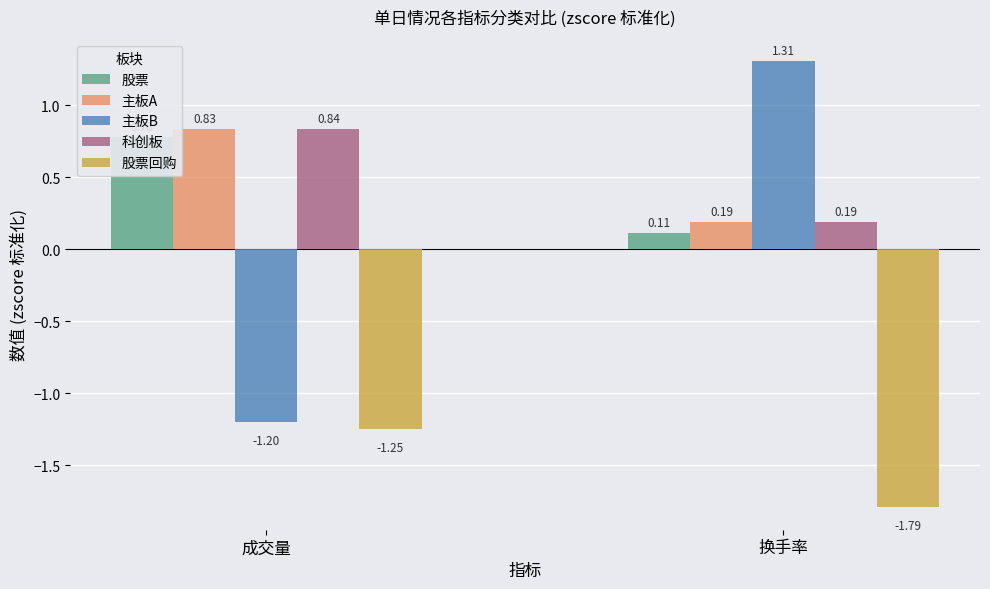

Reading left to right, extract all data points from this chart.

股票: 成交量=0.8	换手率=0.1
主板A: 成交量=0.8	换手率=0.2
主板B: 成交量=-1.2	换手率=1.3
科创板: 成交量=0.8	换手率=0.2
股票回购: 成交量=-1.2	换手率=-1.8